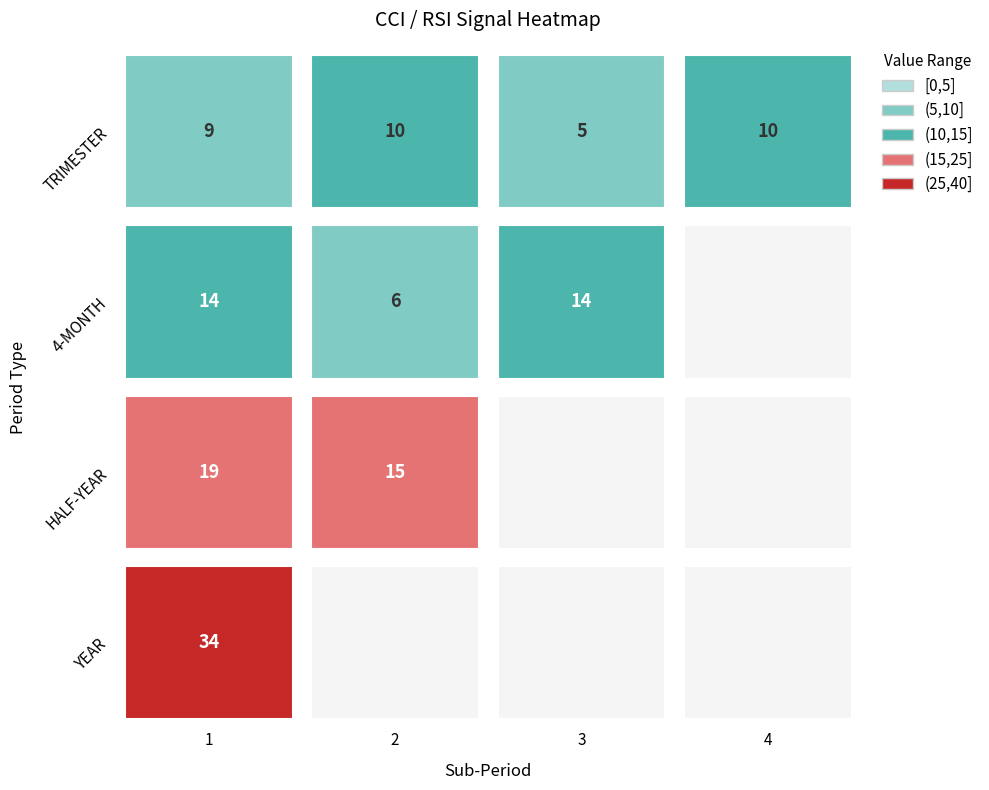

Reading left to right, extract all data points from this chart.

TRIMESTER: 1=9	2=10	3=5	4=10
4-MONTH: 1=14	2=6	3=14	4=0
HALF-YEAR: 1=19	2=15	3=0	4=0
YEAR: 1=34	2=0	3=0	4=0